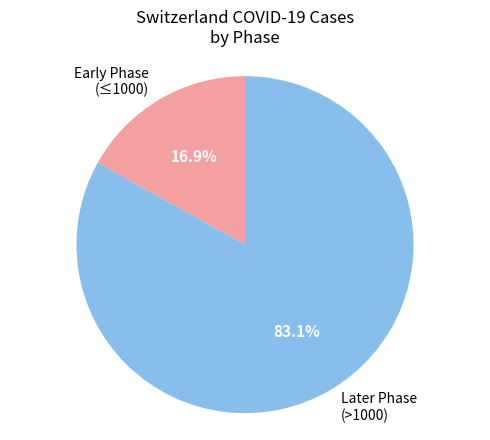

Combined, what portion of the pie is Later Phase (>1000) and Early Phase (≤1000)?

100.0%